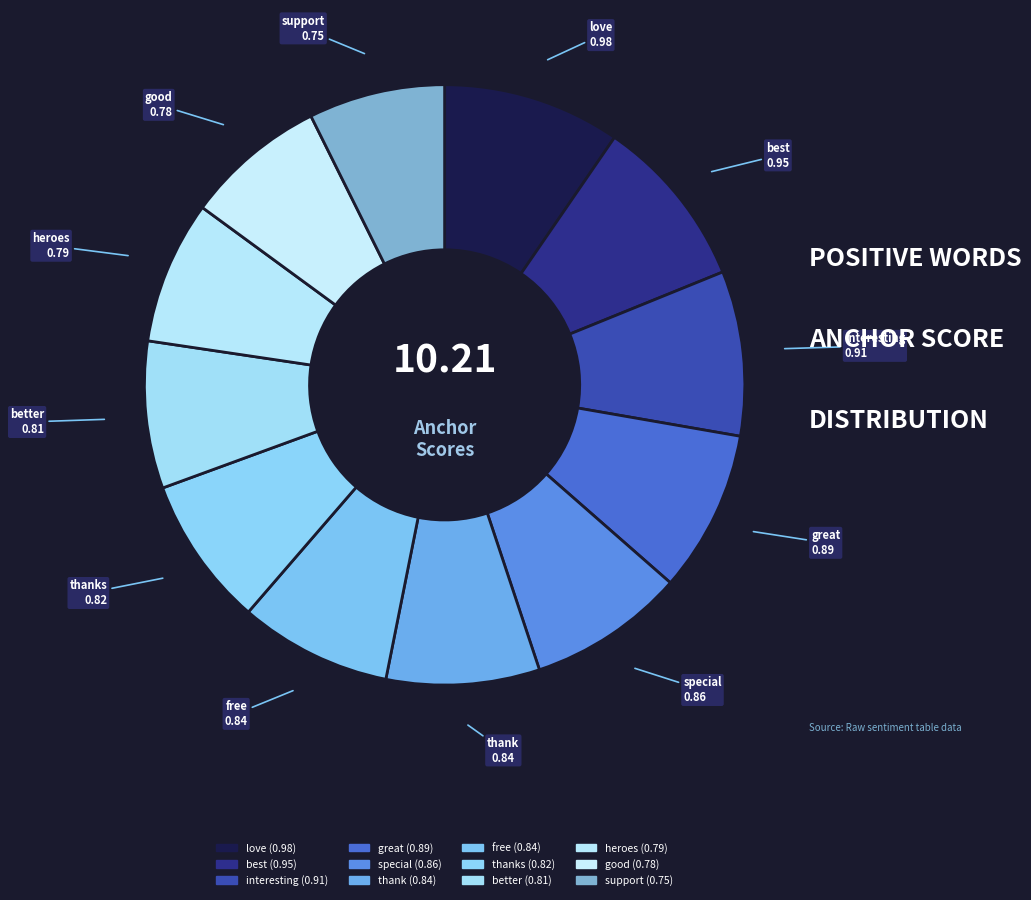

Do good and thanks together represent more than half of the pie?

No